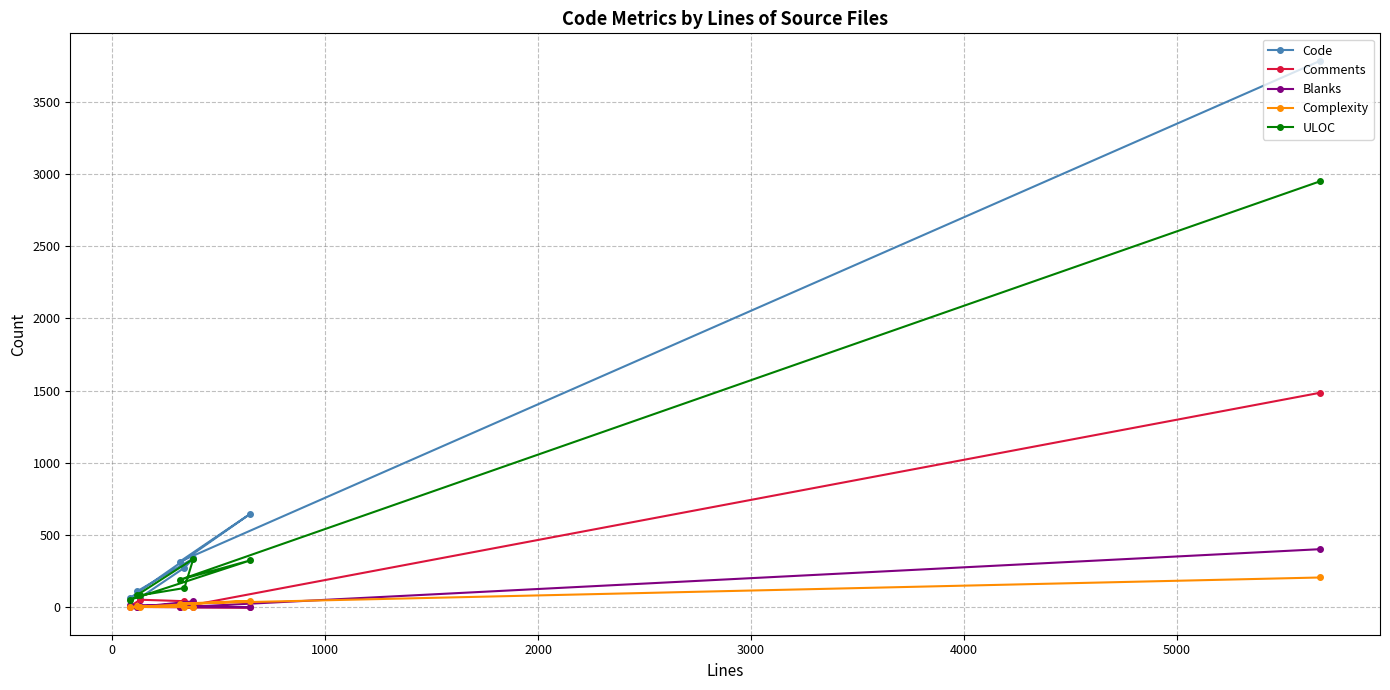

True or false: Complexity and ULOC intersect in this chart.

False